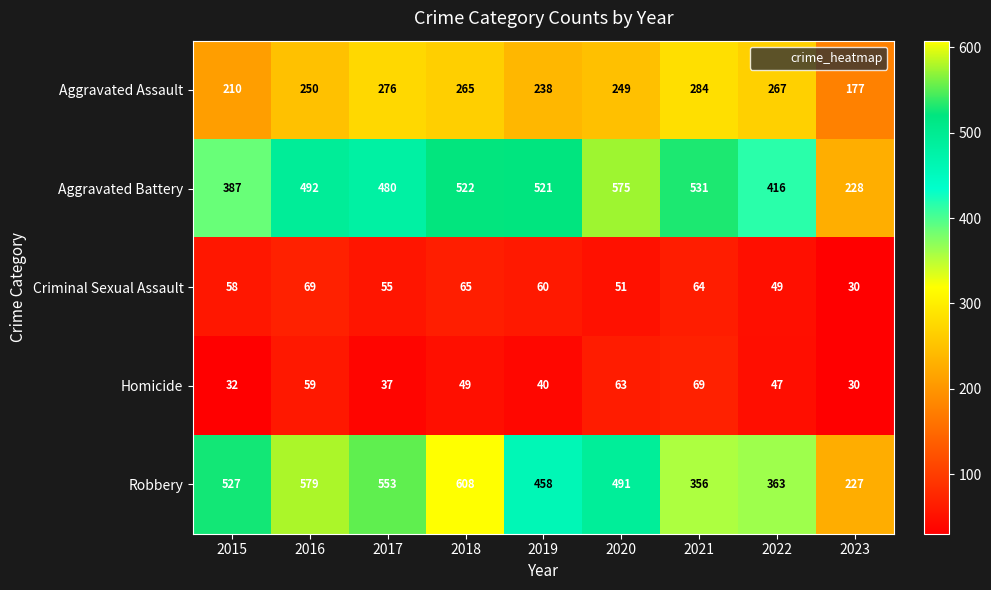

At which category is the sum across all series the highest?

2018